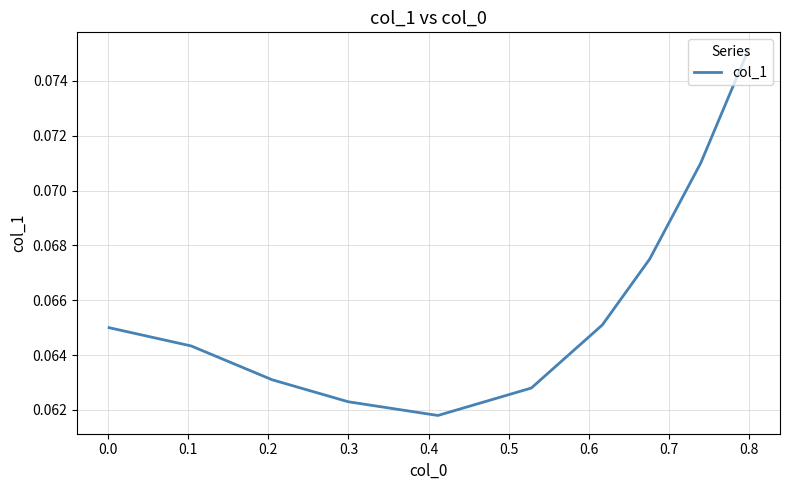

What is the minimum value shown in the chart?

0.1